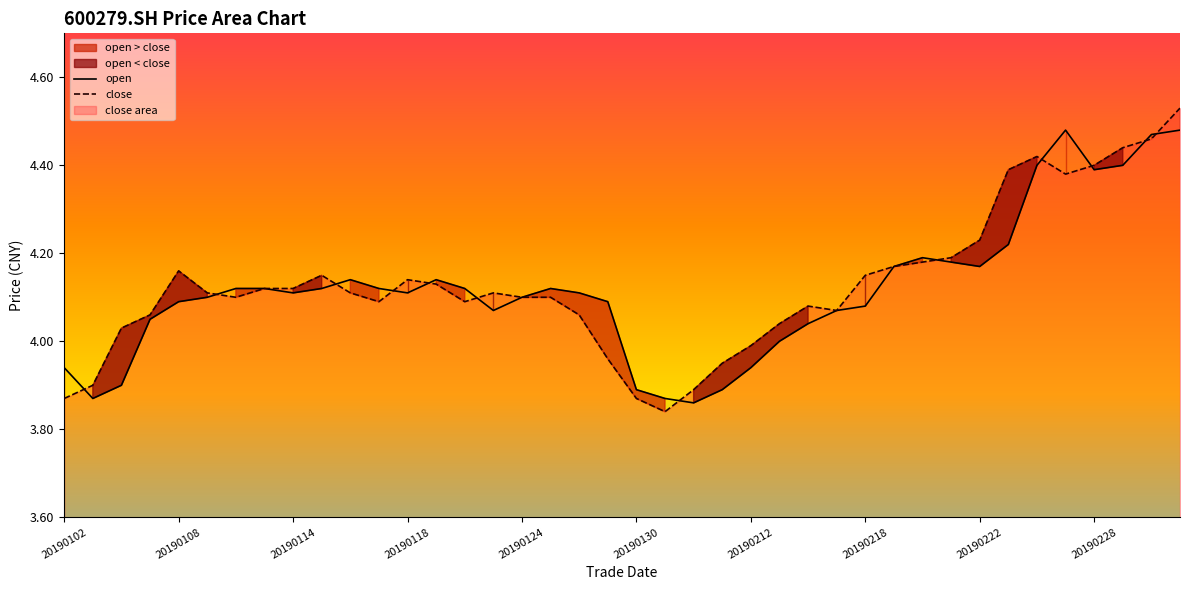

Between 20190305 and 20190228, which is larger?

20190305